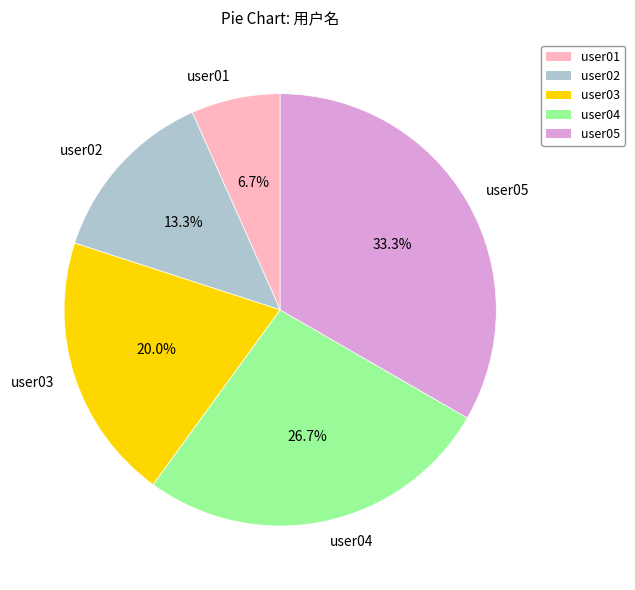

Which has a higher value, user05 or user03?

user05